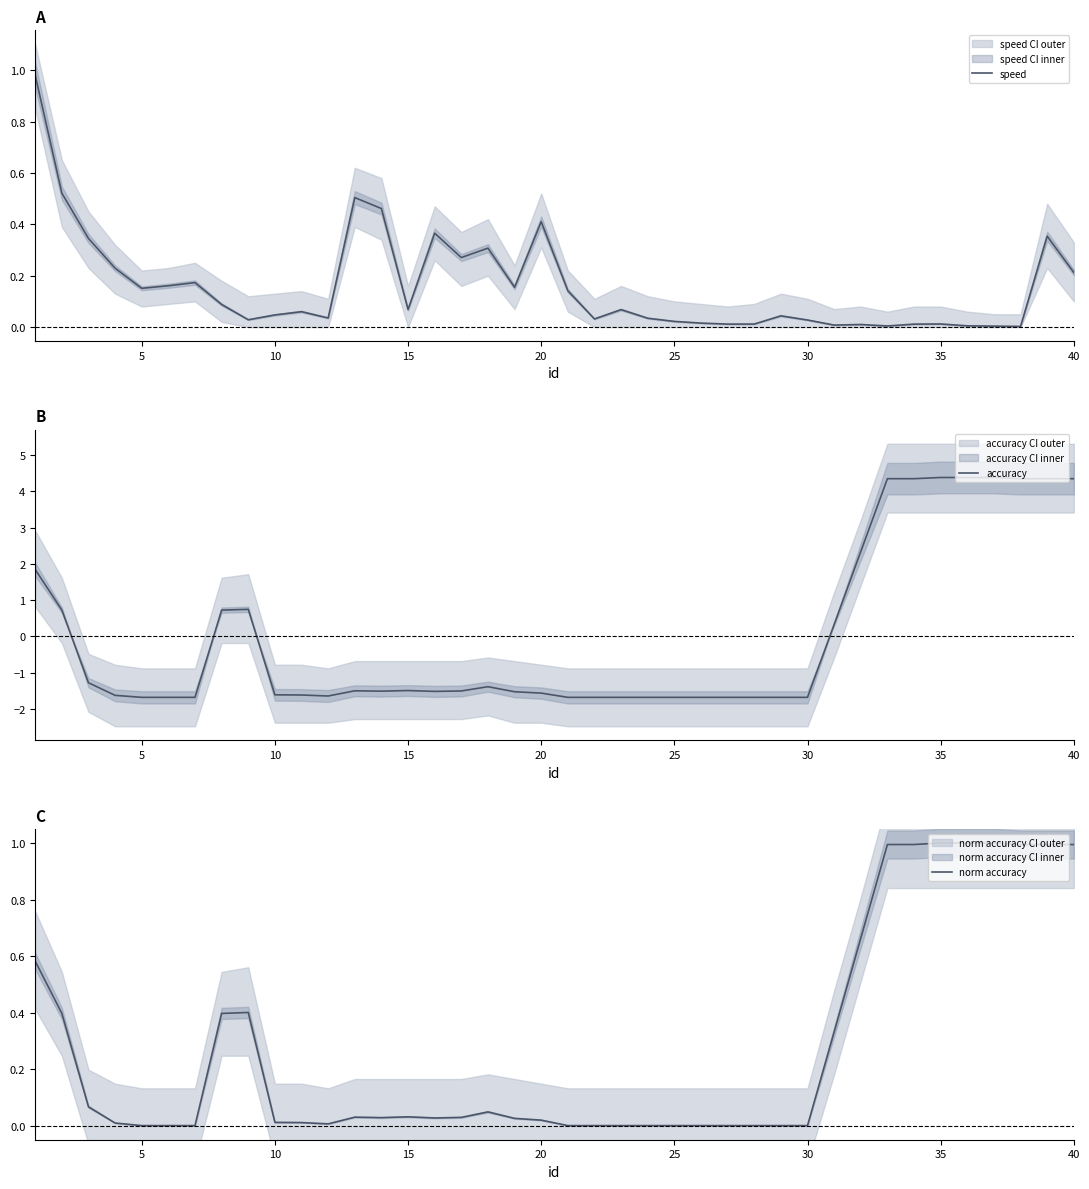

What are all the series names shown in the legend?

speed, accuracy, norm accuracy